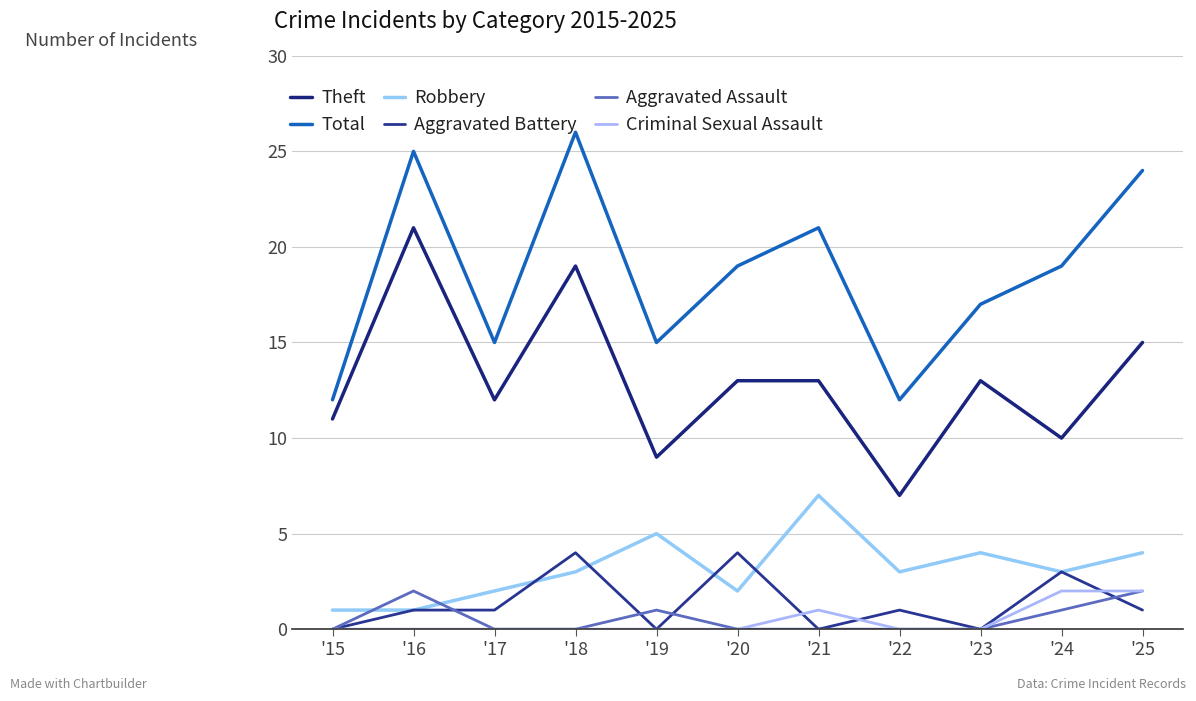

How many interior local valleys does the Total series have?

3